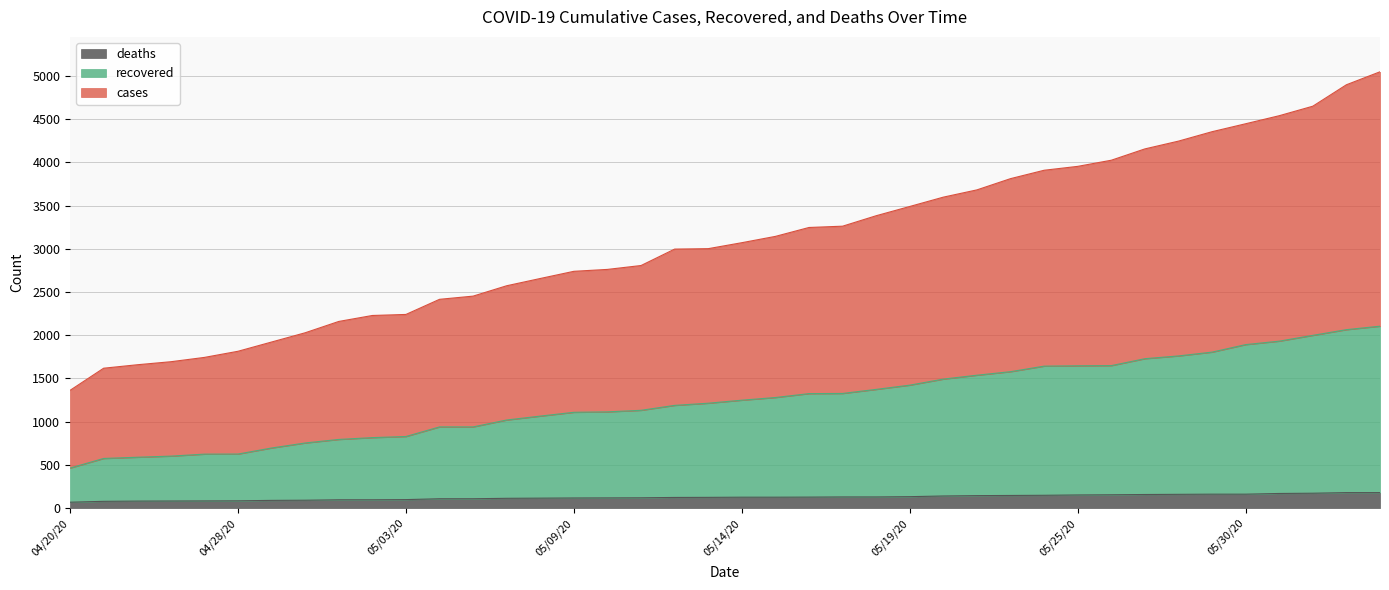

Which series has the largest range (max minus min)?

cases